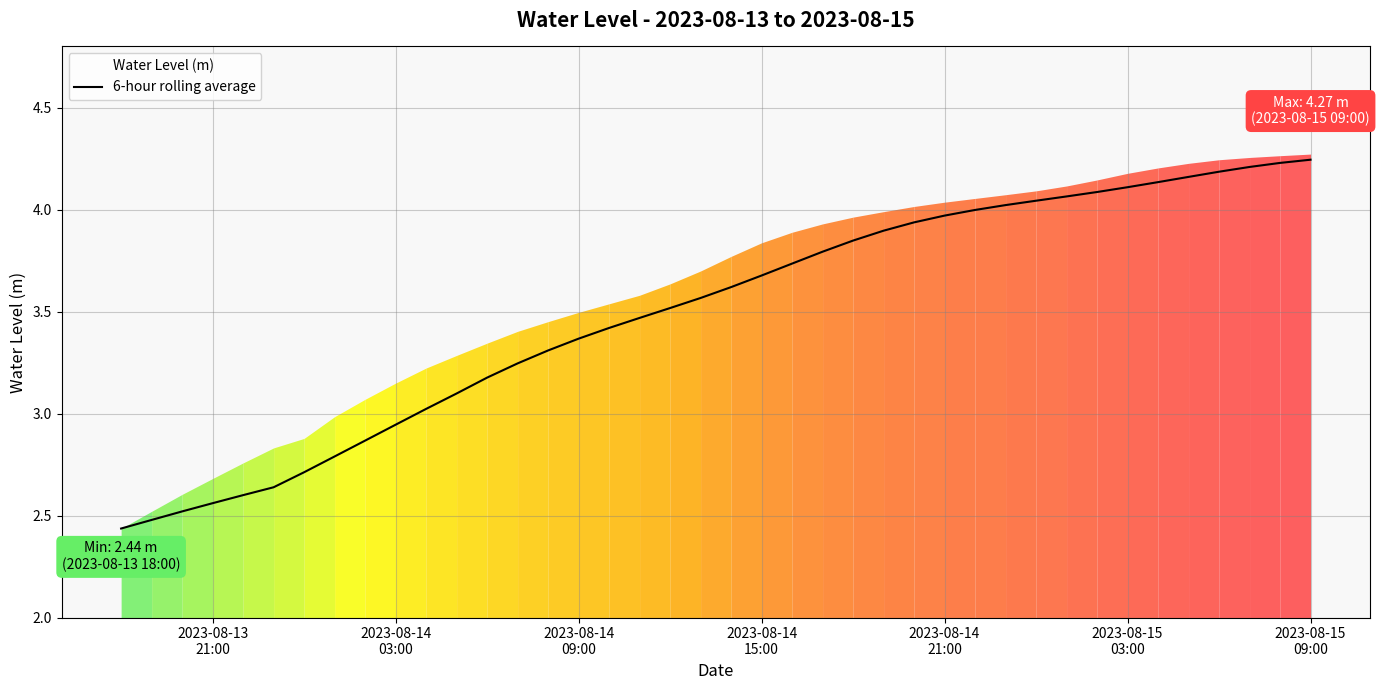

What is the value of the 11th point from the left?

3.0